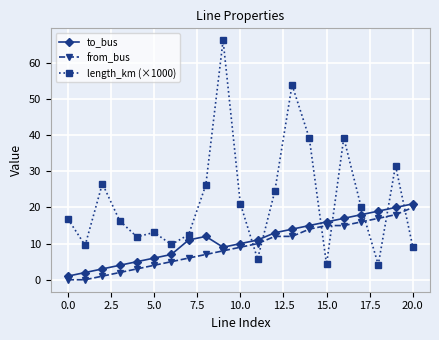

True or false: to_bus has more than 2 points higher than both neighbors.

False